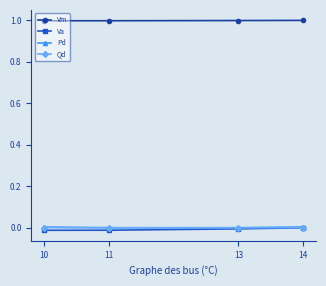

The value of Vm at 10 is 1.0. True or false?

True